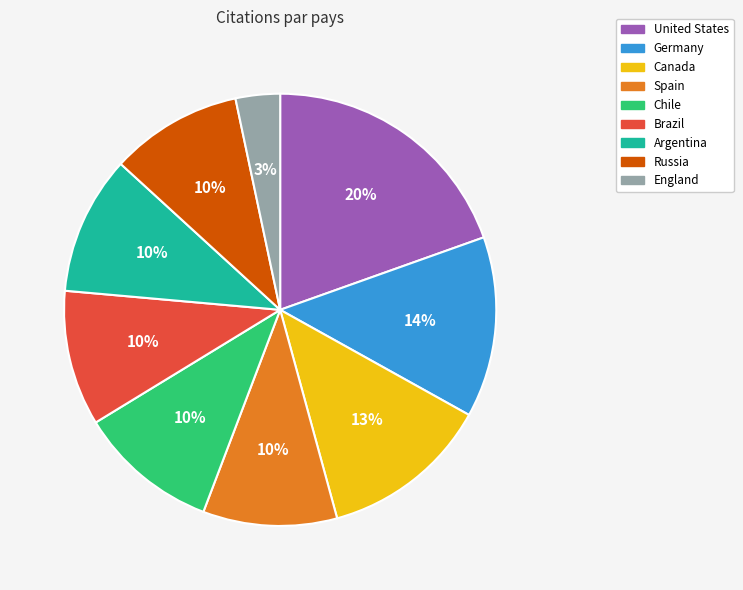

What percentage is the Argentina slice, to the nearest percent?

10%